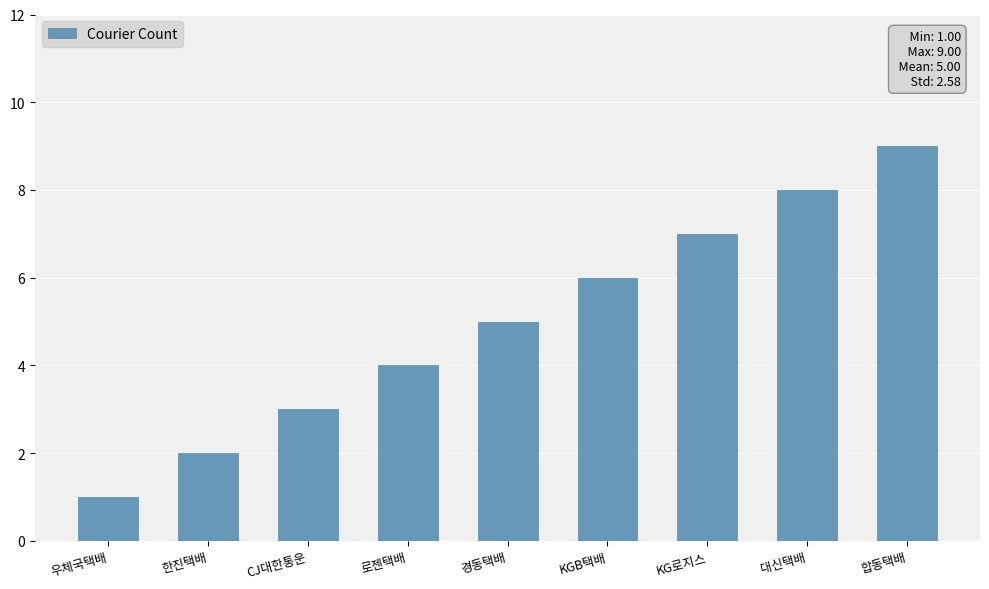

The value at CJ대한통운 is 5. True or false?

False